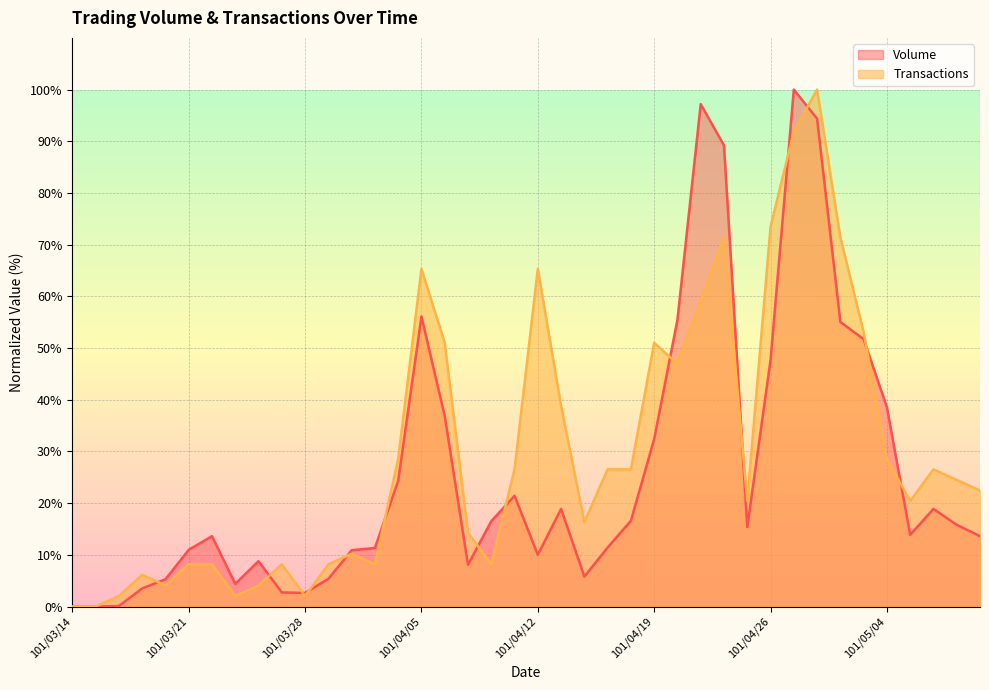

What is the difference between the second highest and minimum values in the Volume series?

97.2